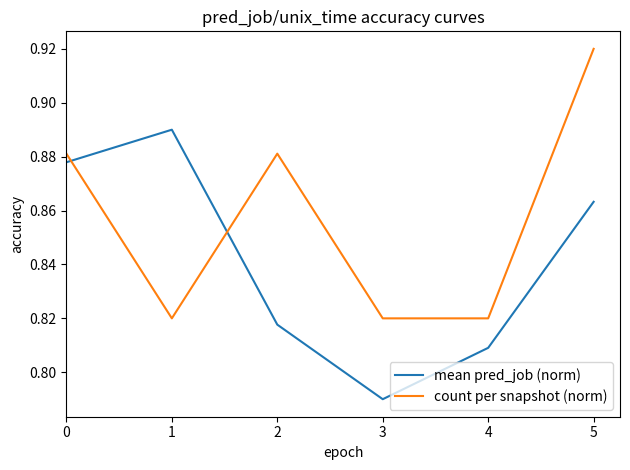

List the series in order of their peak value, highest first.

count per snapshot (norm), mean pred_job (norm)